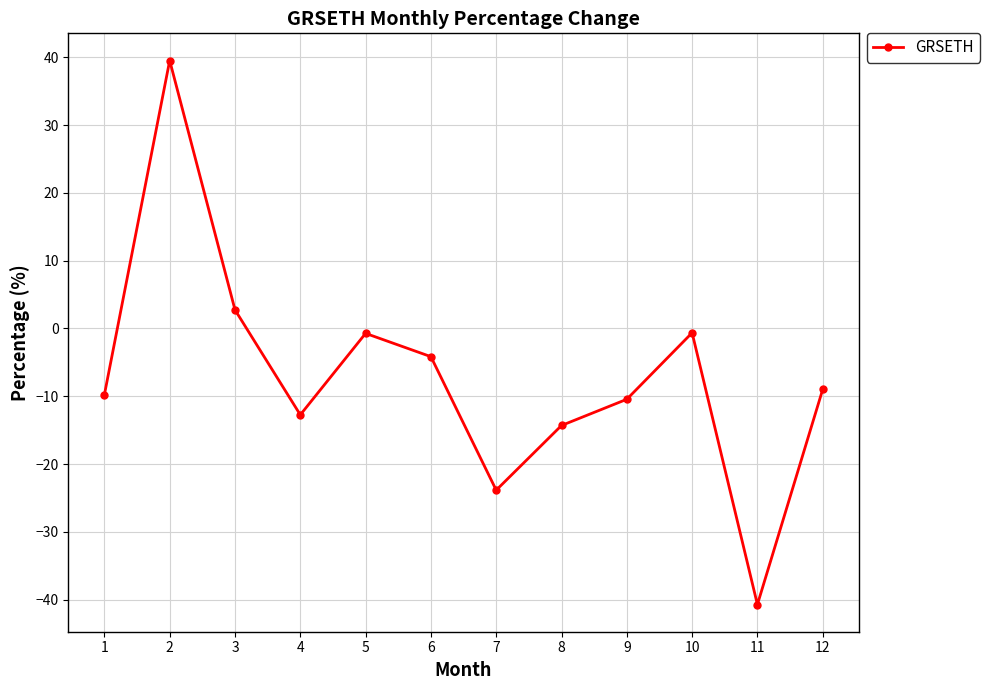

How many points are higher than both their immediate neighbors (excluding endpoints)?

3